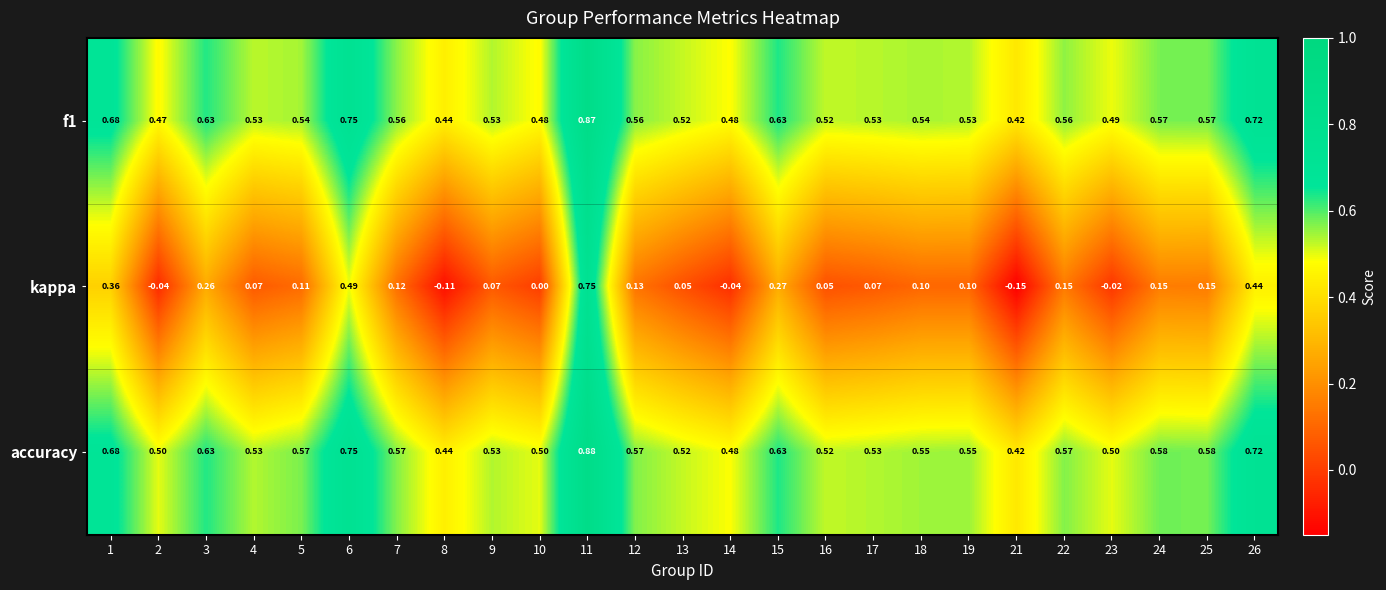

At which category is the sum across all series the highest?

11